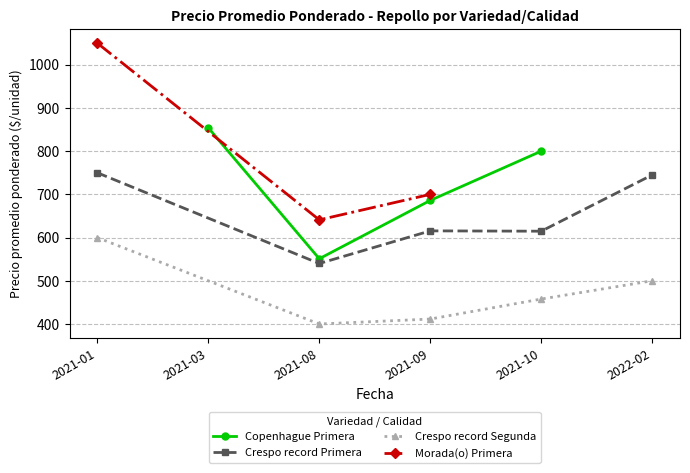

What is the difference between the maximum and minimum values in the Morada_Primera series?

409